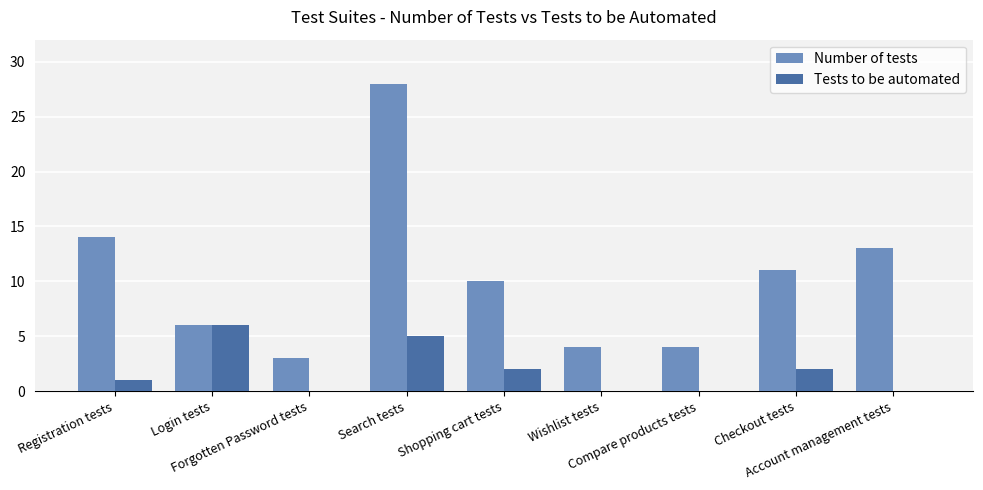

What is the average value of the Number of tests series?

10